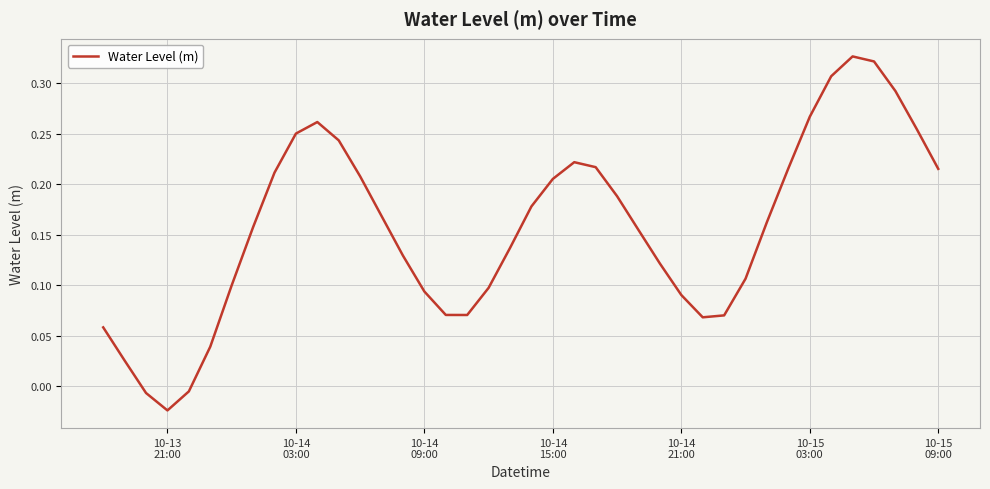

What is the difference between the maximum and minimum values?

0.4